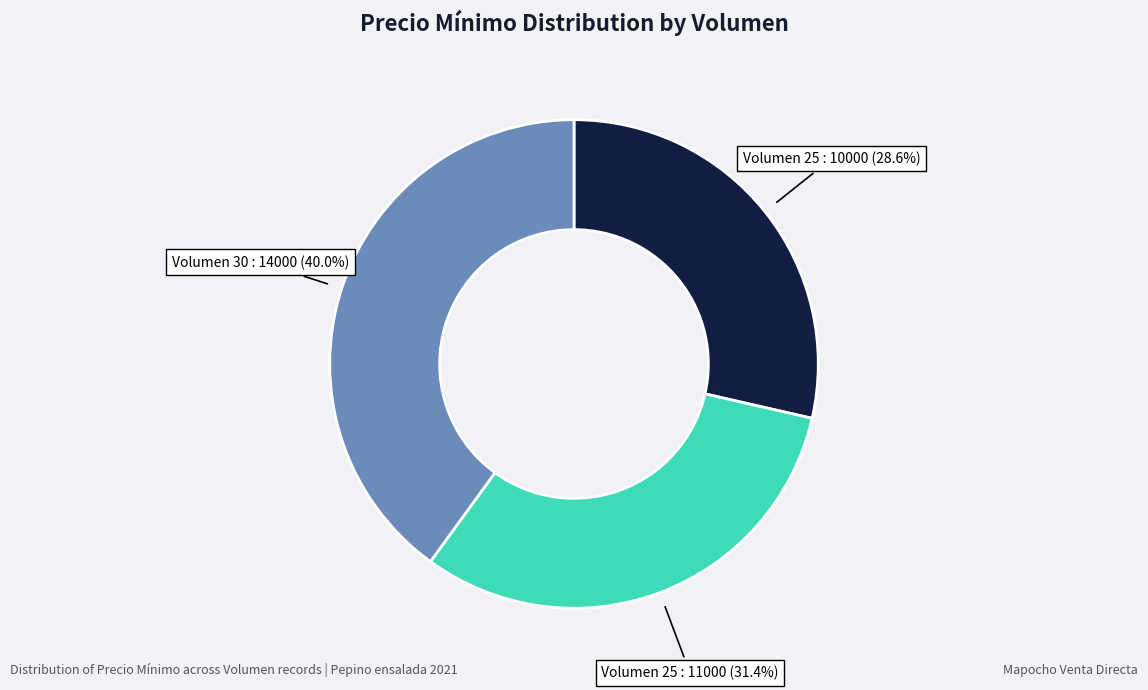

How many slices are in this pie chart?

3